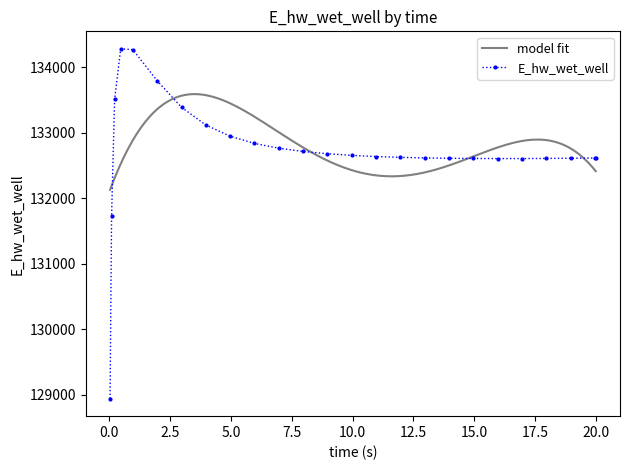

What is the average value?

132737.1